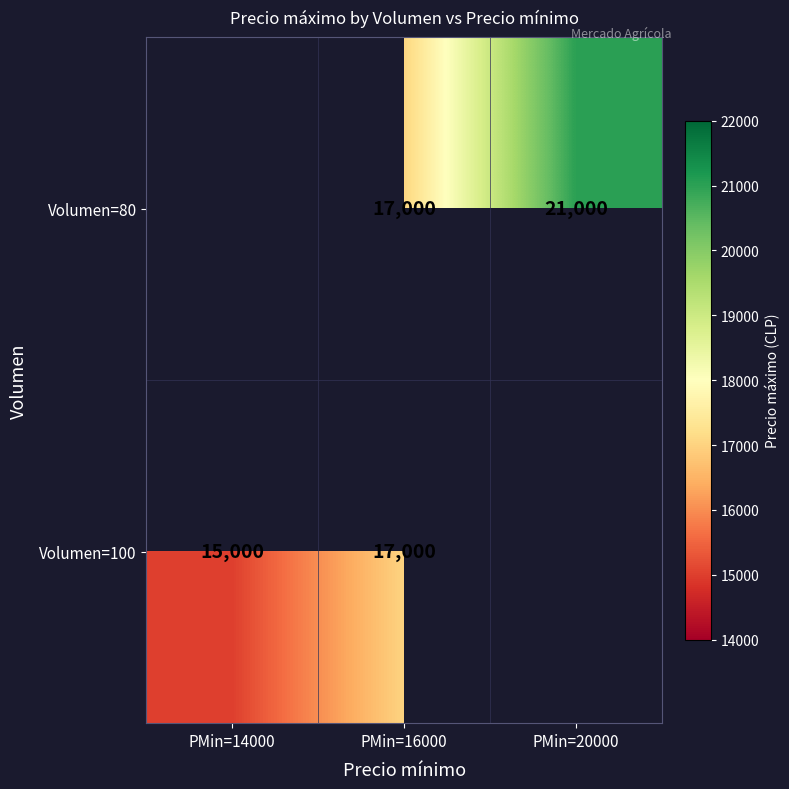

The value of Volumen=80 at PMin=20000 is 36379.1. True or false?

False